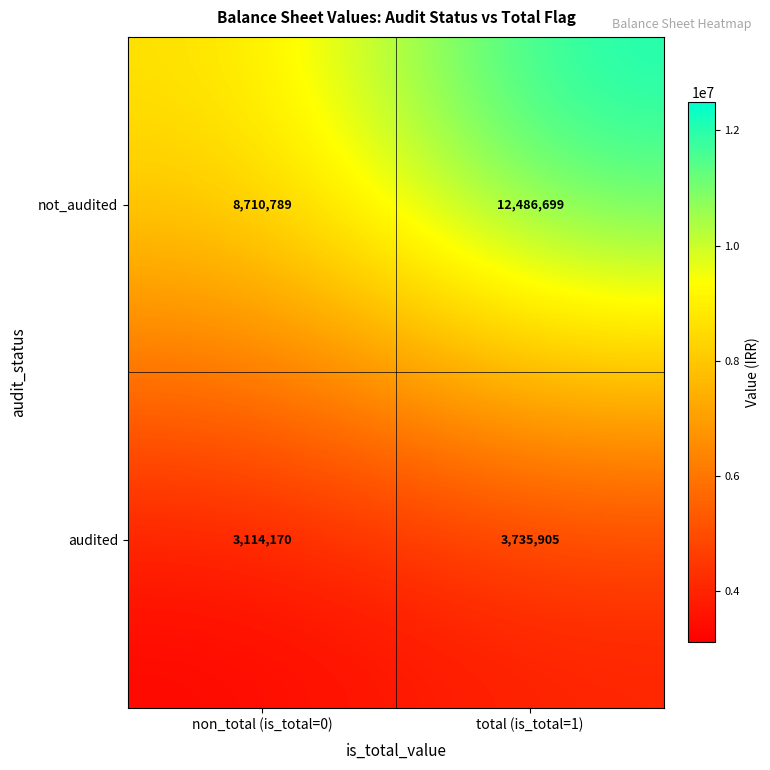

At which label does not_audited reach its peak?

total (is_total=1)